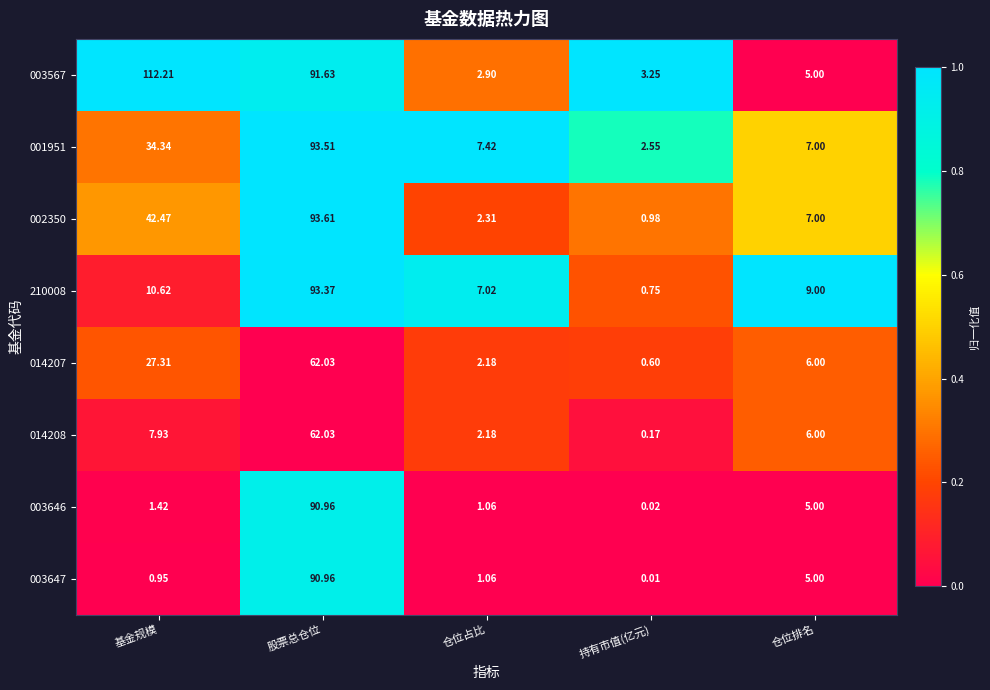

At which category is the sum across all series the highest?

股票总仓位